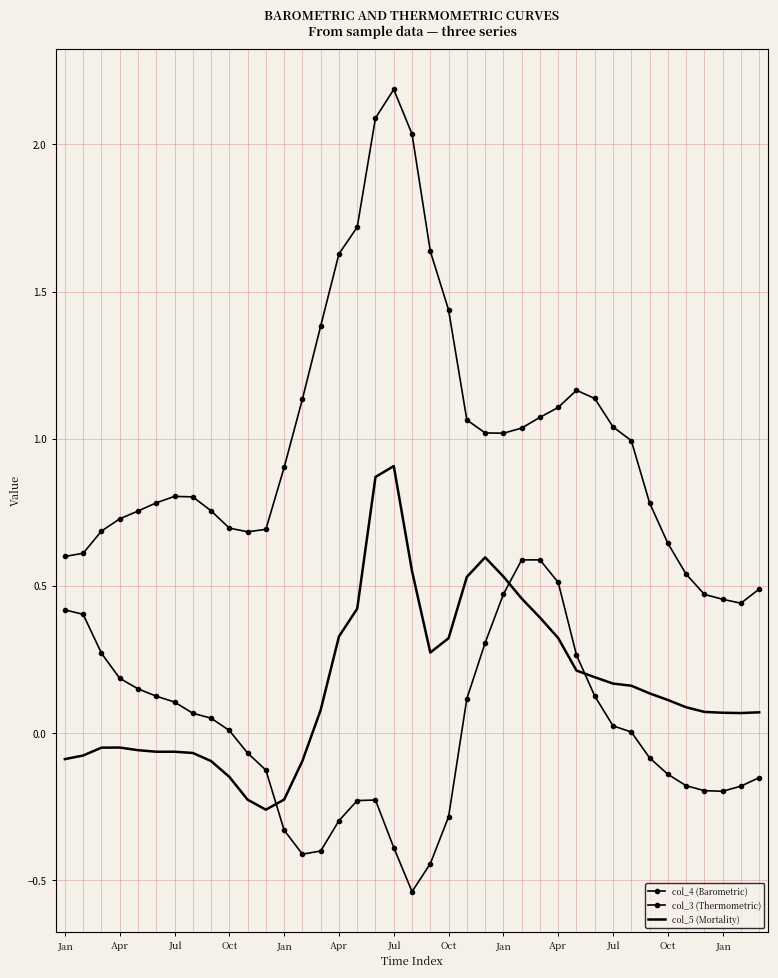

Which series has the largest total across all categories?

col_4 (Barometric)